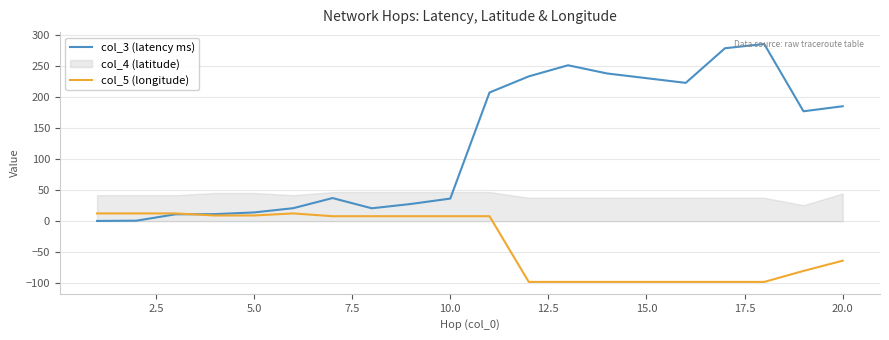

What is the highest value of the col_5 (longitude) series?

12.5